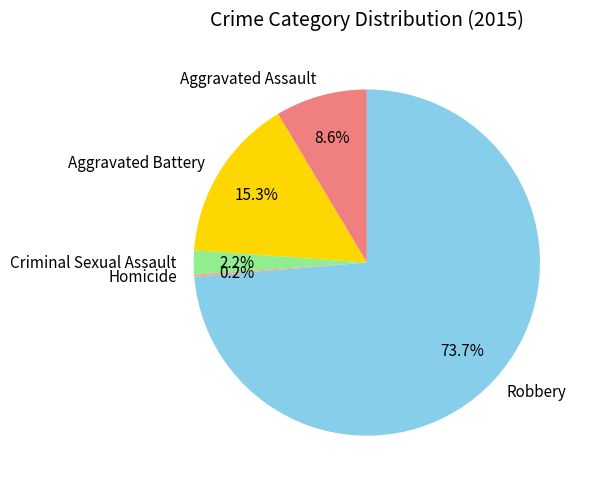

Which category accounts for the majority?

Robbery